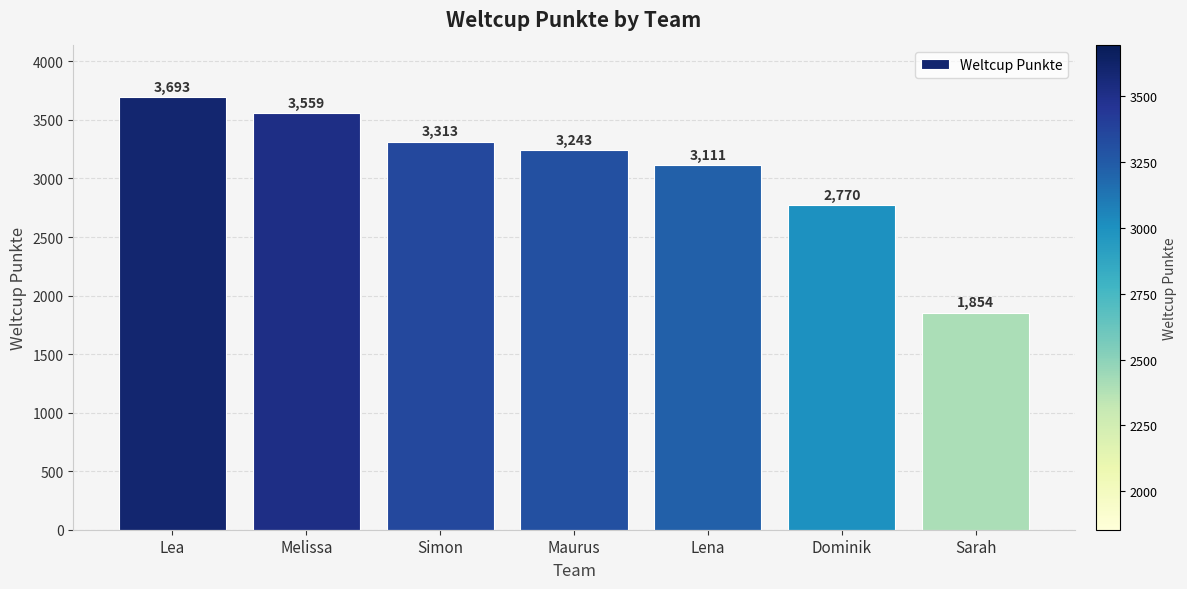

What is the average value?

3078